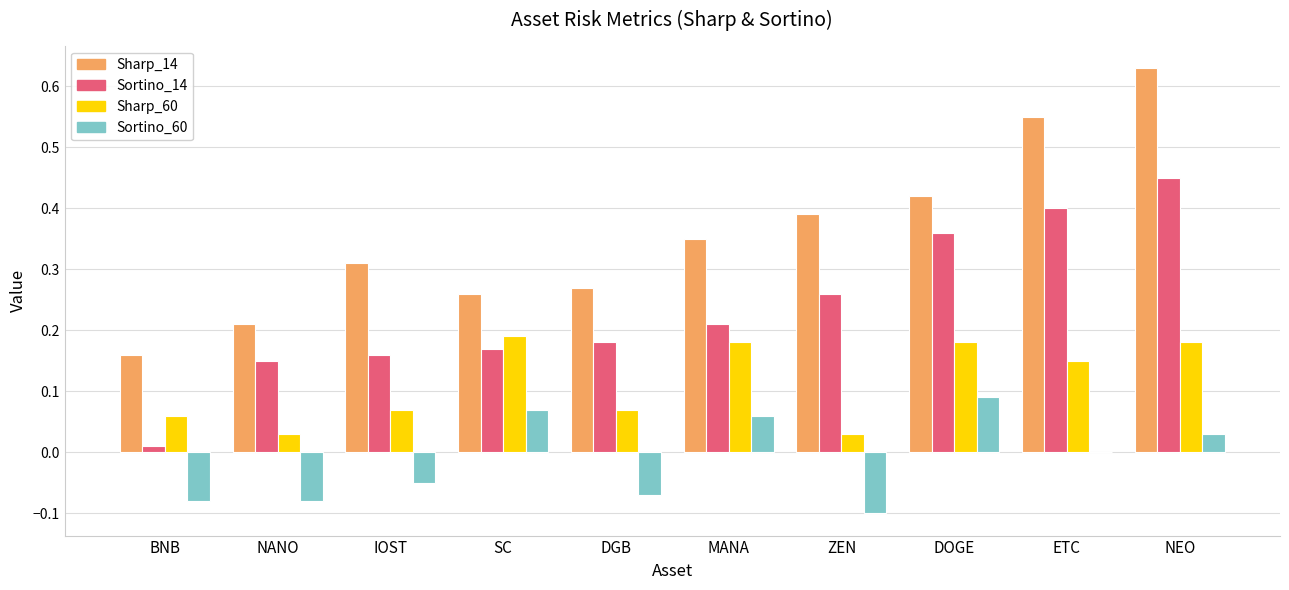

Which label corresponds to the largest value in the chart?

NEO